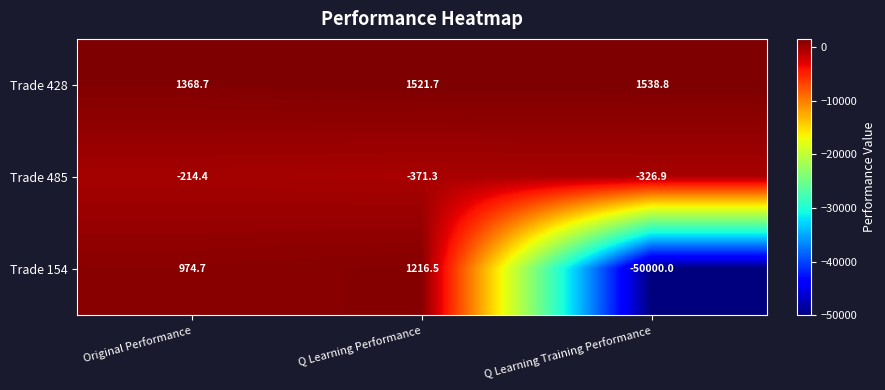

At which category is the sum across all series the highest?

Q Learning Performance